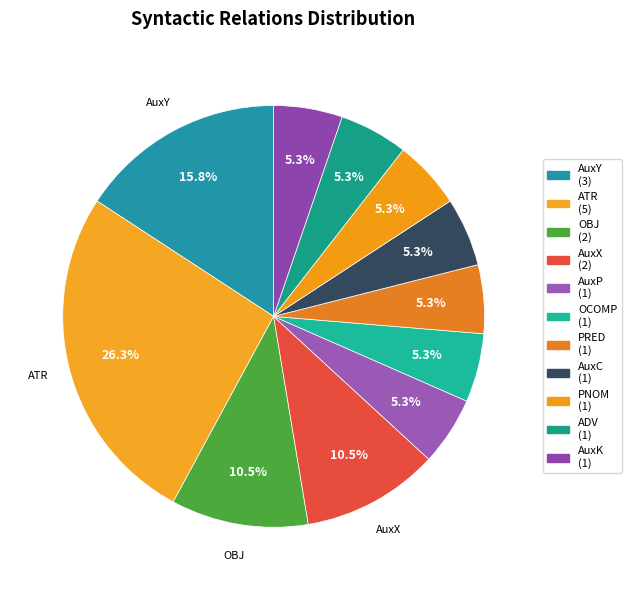

Combined, do PRED and OCOMP account for over 50%?

No